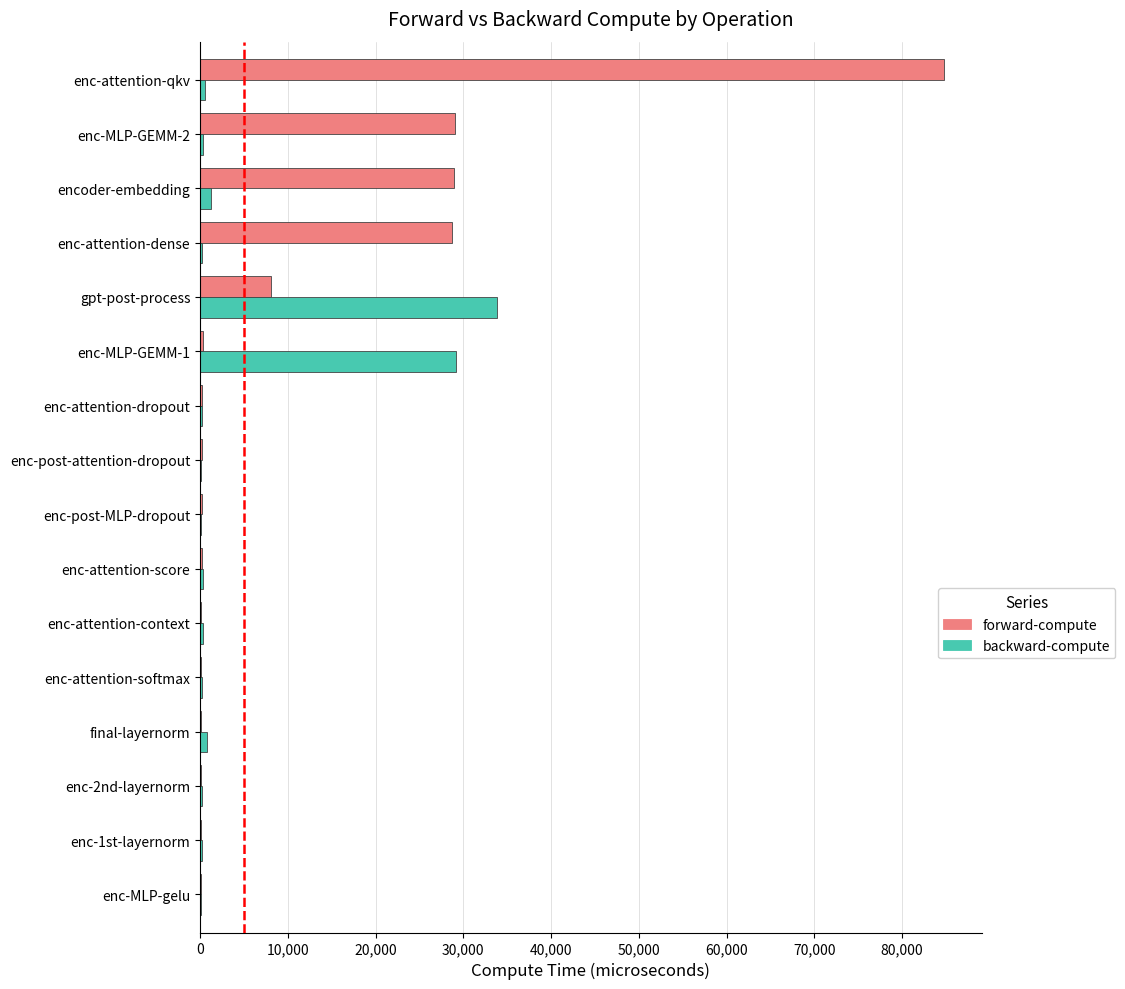

What is the maximum value shown in the chart?

84832.5